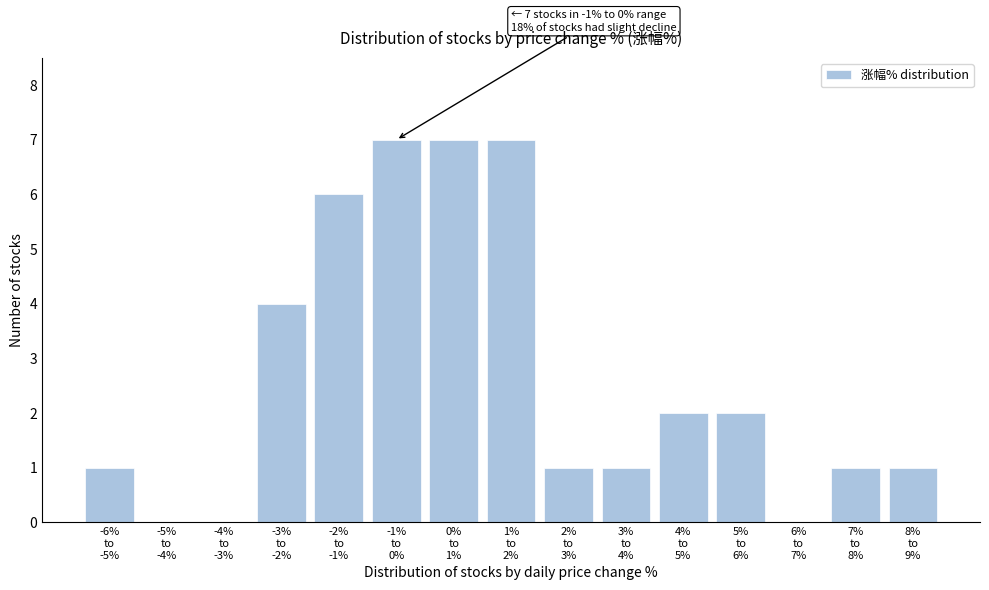

What is the maximum value shown in the chart?

7